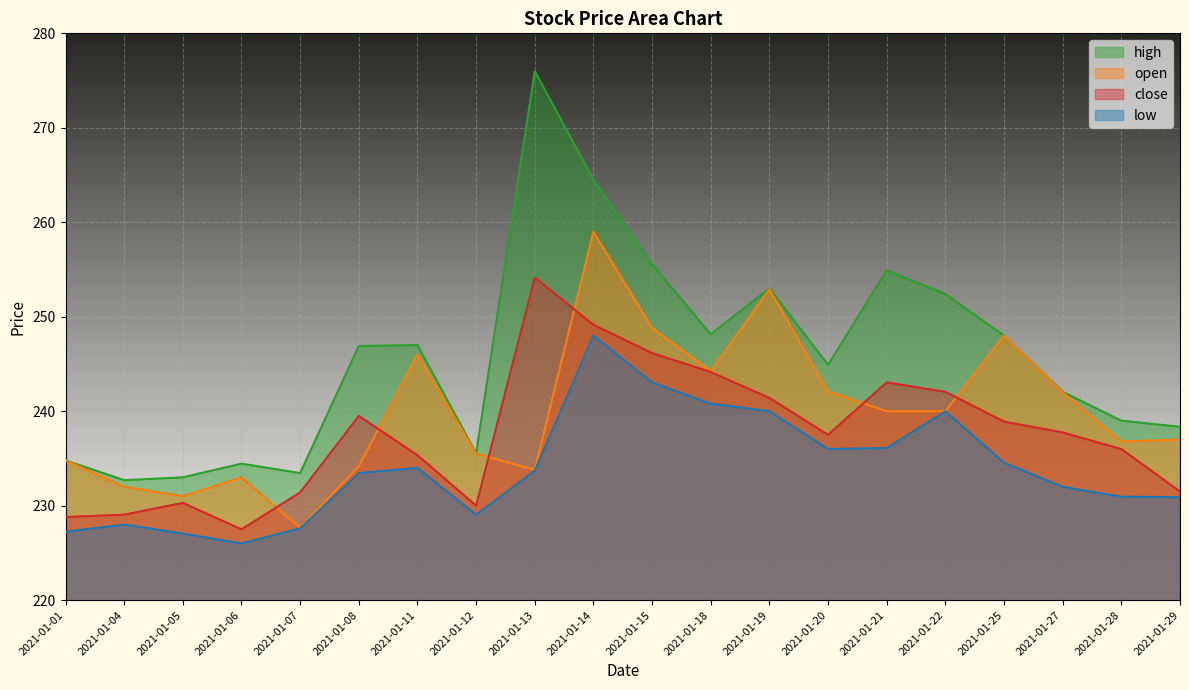

Which category has the lowest value in the low series?

2021-01-06